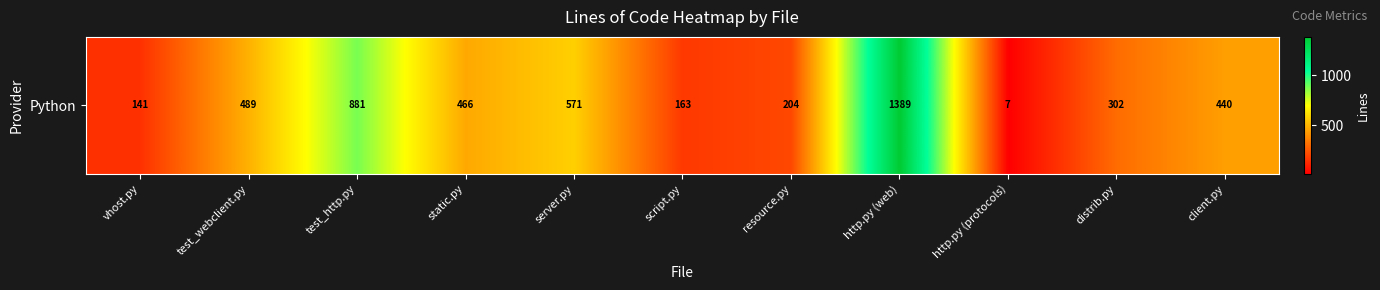

Which category has the lowest value across all series?

http.py (protocols)